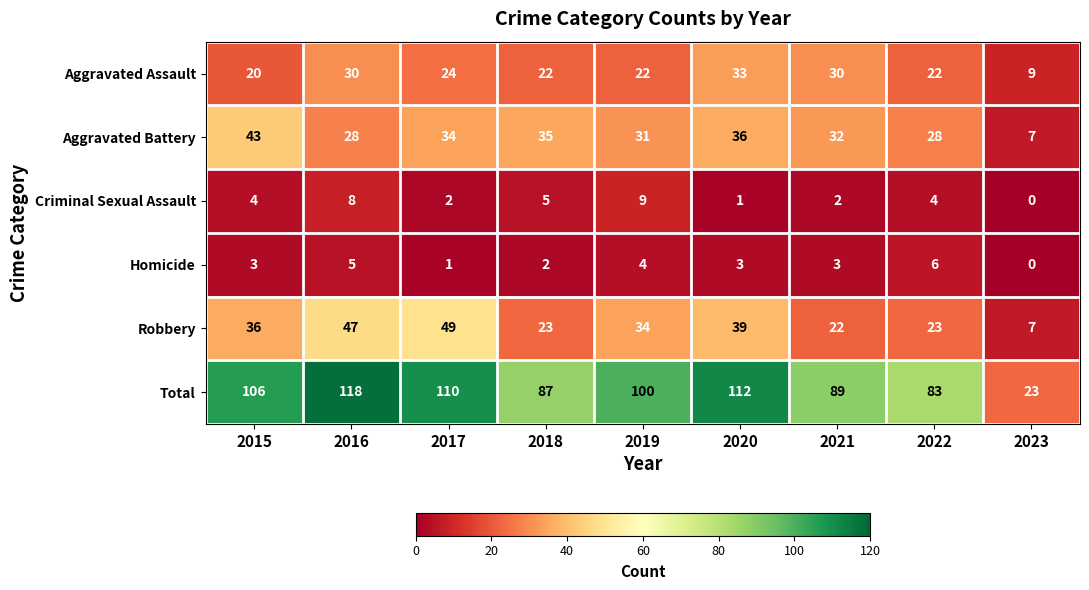

What is the sum of the Aggravated Assault values at 2021 and 2022?

52